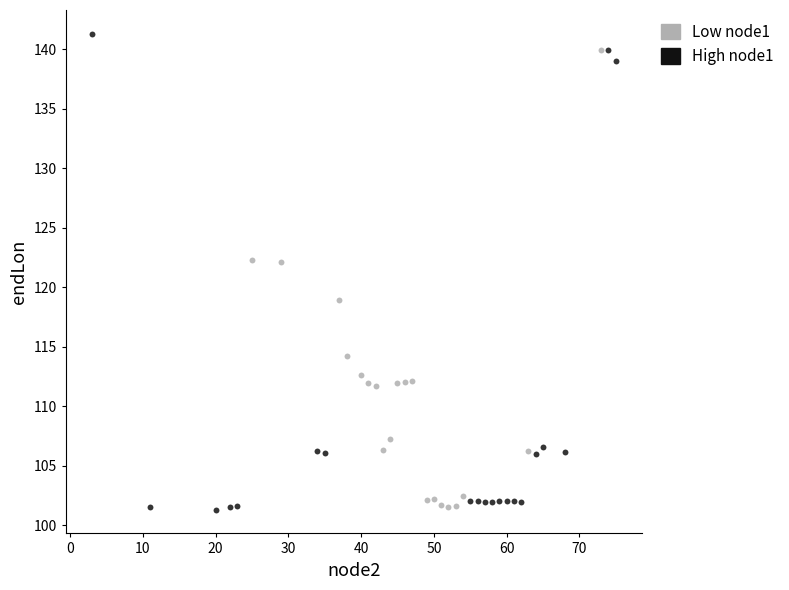

Which series has the largest Y range (max minus min)?

High node1